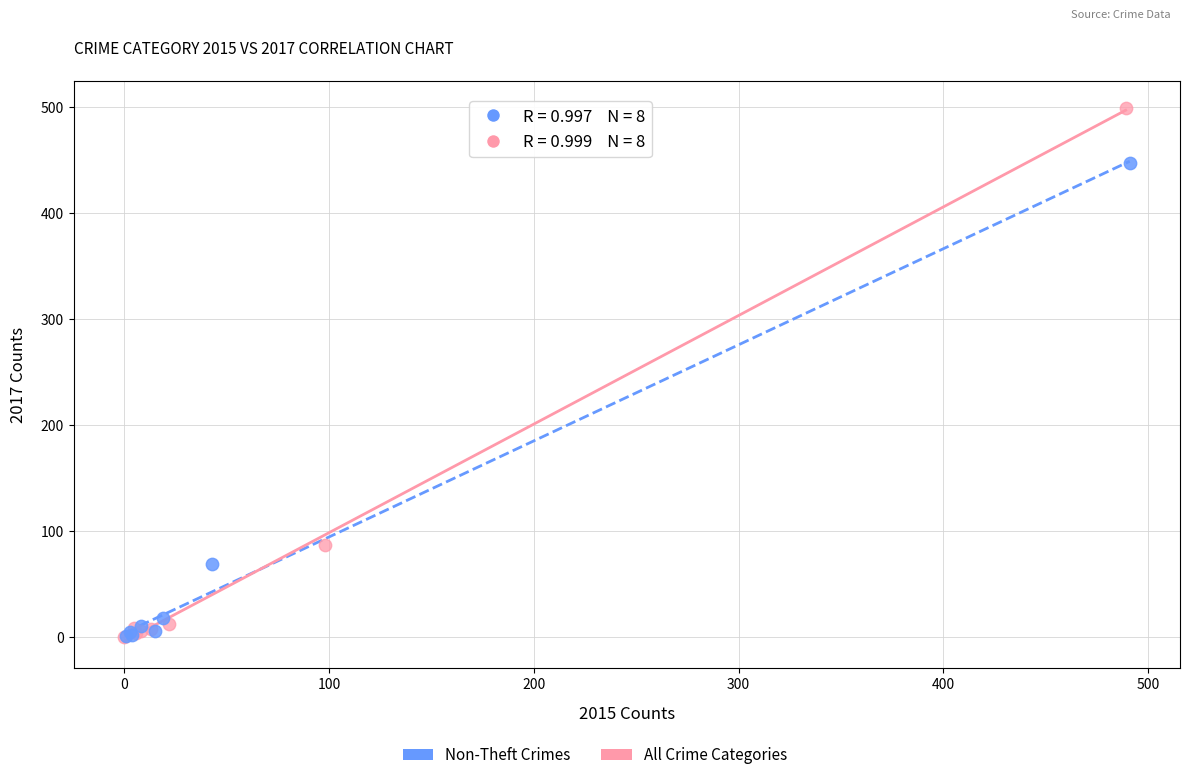

Which series reaches the maximum Y coordinate?

All Crime Categories